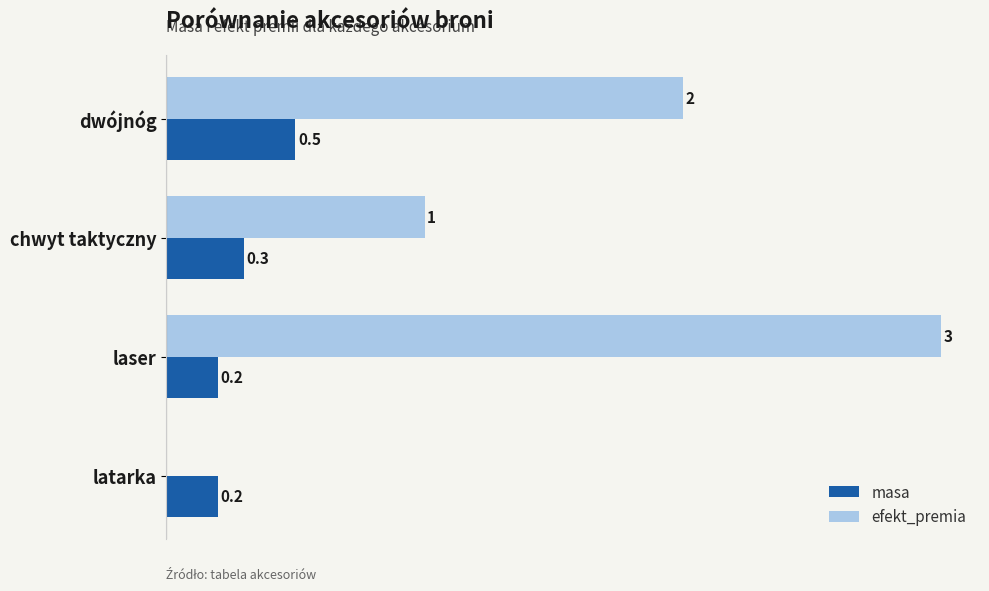

At which category does the chart reach its peak across all series?

laser